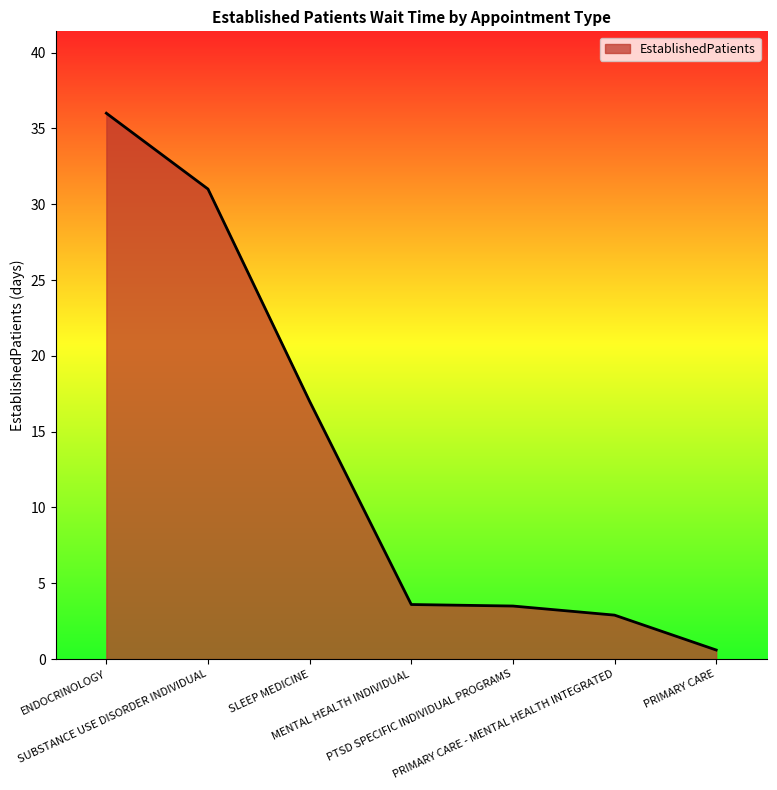

At which label does the data first exceed 3?

ENDOCRINOLOGY